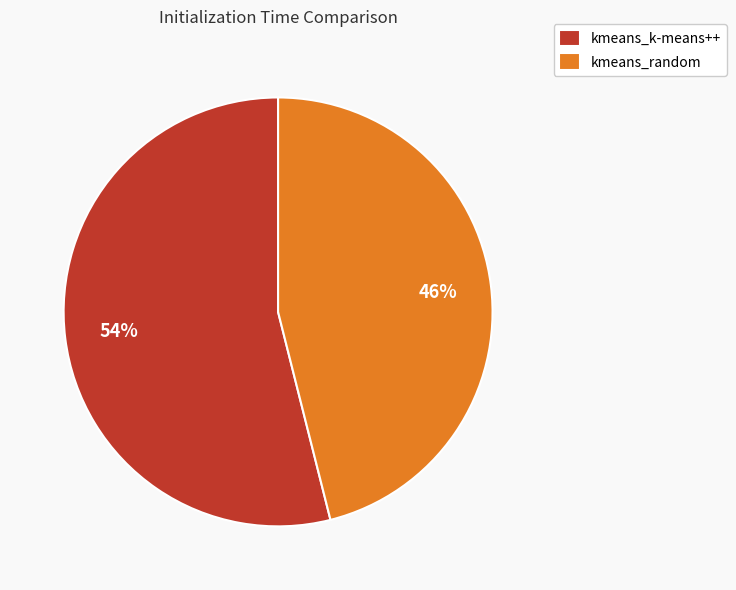

To the nearest percent, what percentage of the pie is kmeans_random?

46%